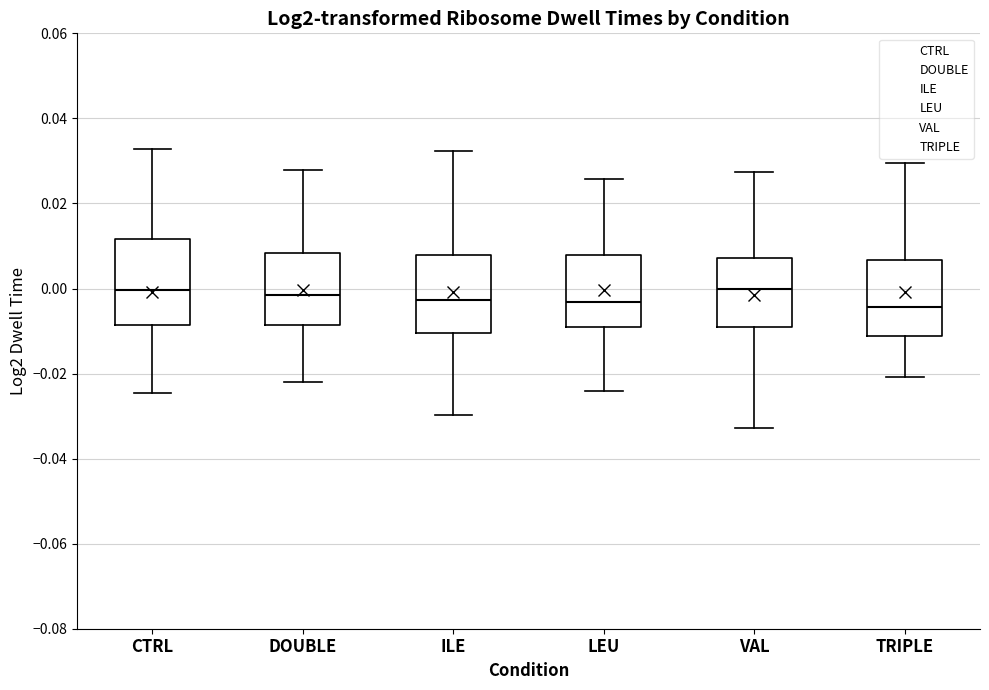

Reading left to right, read every box against the y-axis: the position of its median line, the range the box covers, and the ends of its whiskers. The values are not printed on the chart, so give them approximately, as read against the axis.

CTRL: median 0.000, box -0.008 to 0.012, whiskers -0.024 to 0.032
DOUBLE: median -0.002, box -0.008 to 0.008, whiskers -0.022 to 0.028
ILE: median -0.002, box -0.010 to 0.008, whiskers -0.030 to 0.032
LEU: median -0.004, box -0.010 to 0.008, whiskers -0.024 to 0.026
VAL: median 0.000, box -0.010 to 0.008, whiskers -0.032 to 0.028
TRIPLE: median -0.004, box -0.012 to 0.006, whiskers -0.020 to 0.030